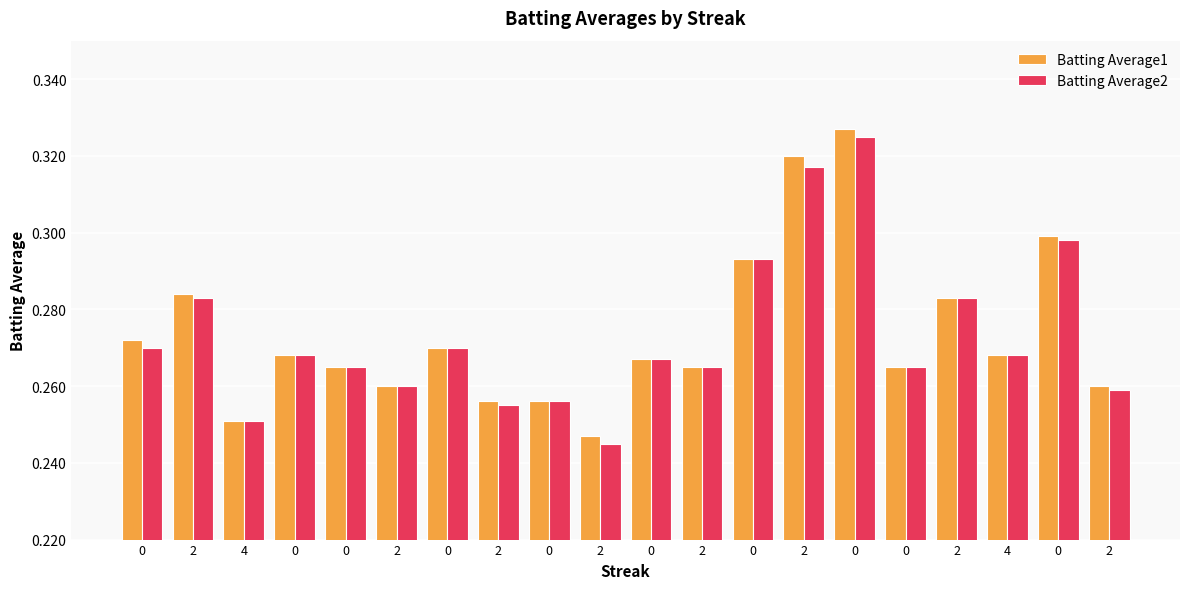

Rank the series at 0 from lowest to highest value.

Batting Average2, Batting Average1